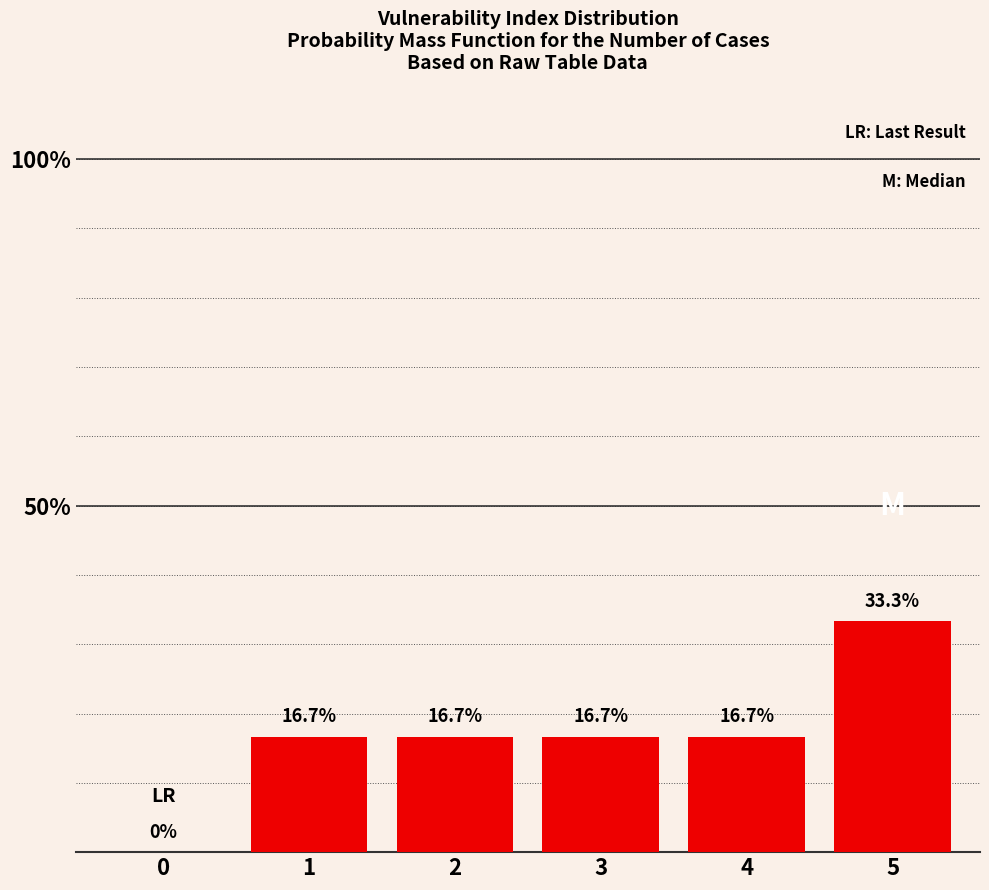

Reading left to right, transcribe all the data shown in this chart.

0=0.0	1=16.7	2=16.7	3=16.7	4=16.7	5=33.3